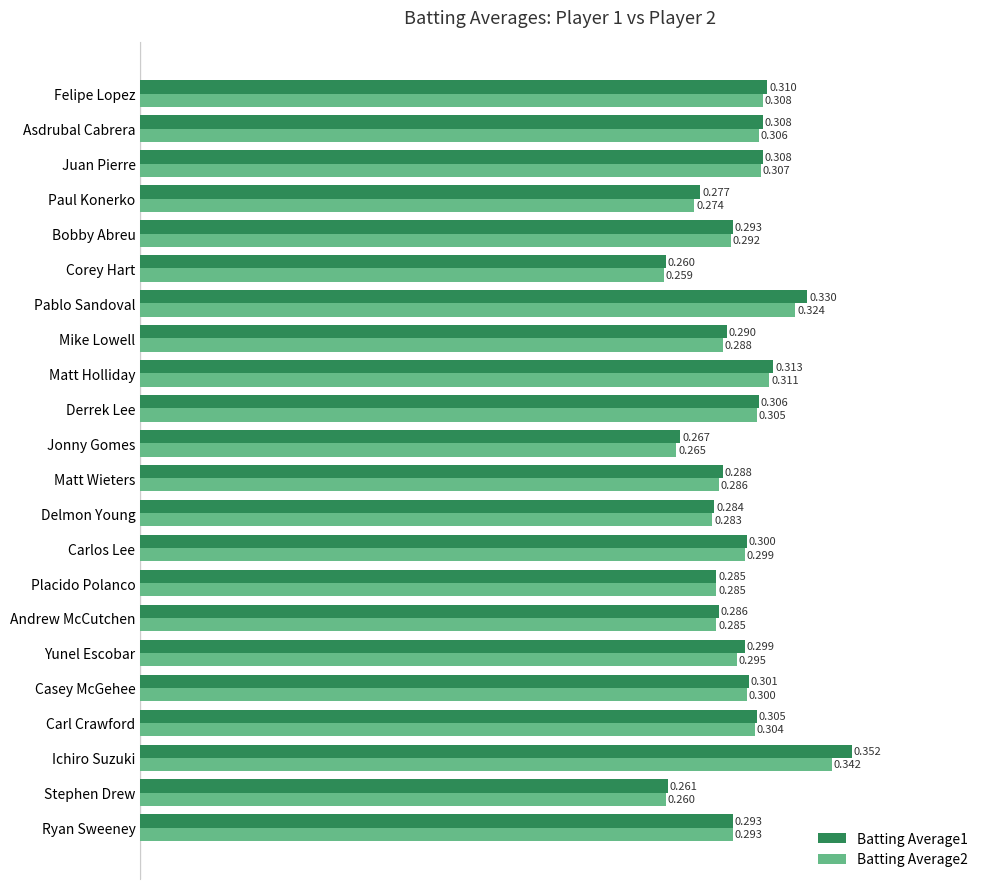

What is the difference between the maximum and minimum values in the Batting Average1 series?

0.1